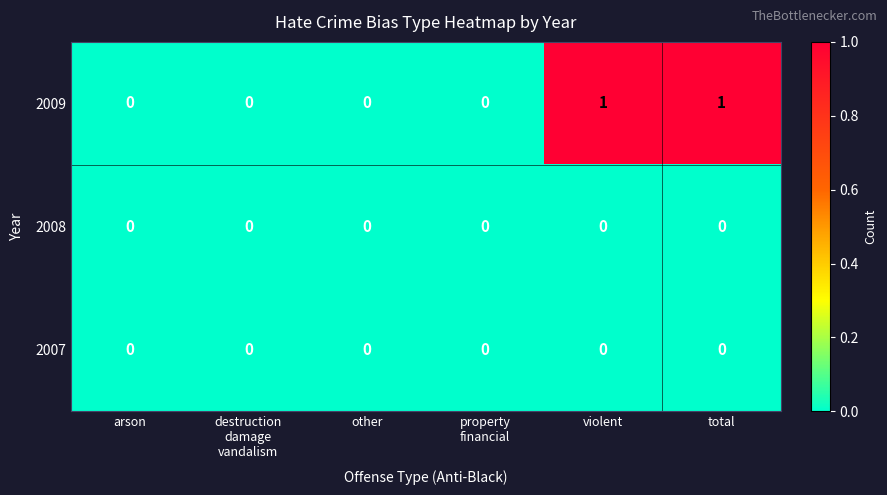

How many data points does each series have?

6